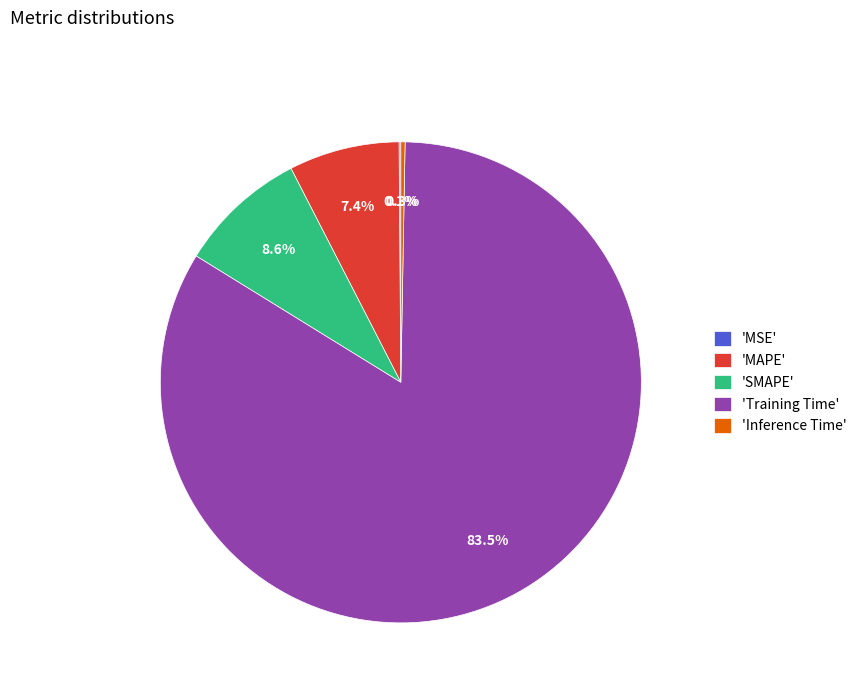

To the nearest percent, what is the difference between the largest and smallest slice percentages?

83%